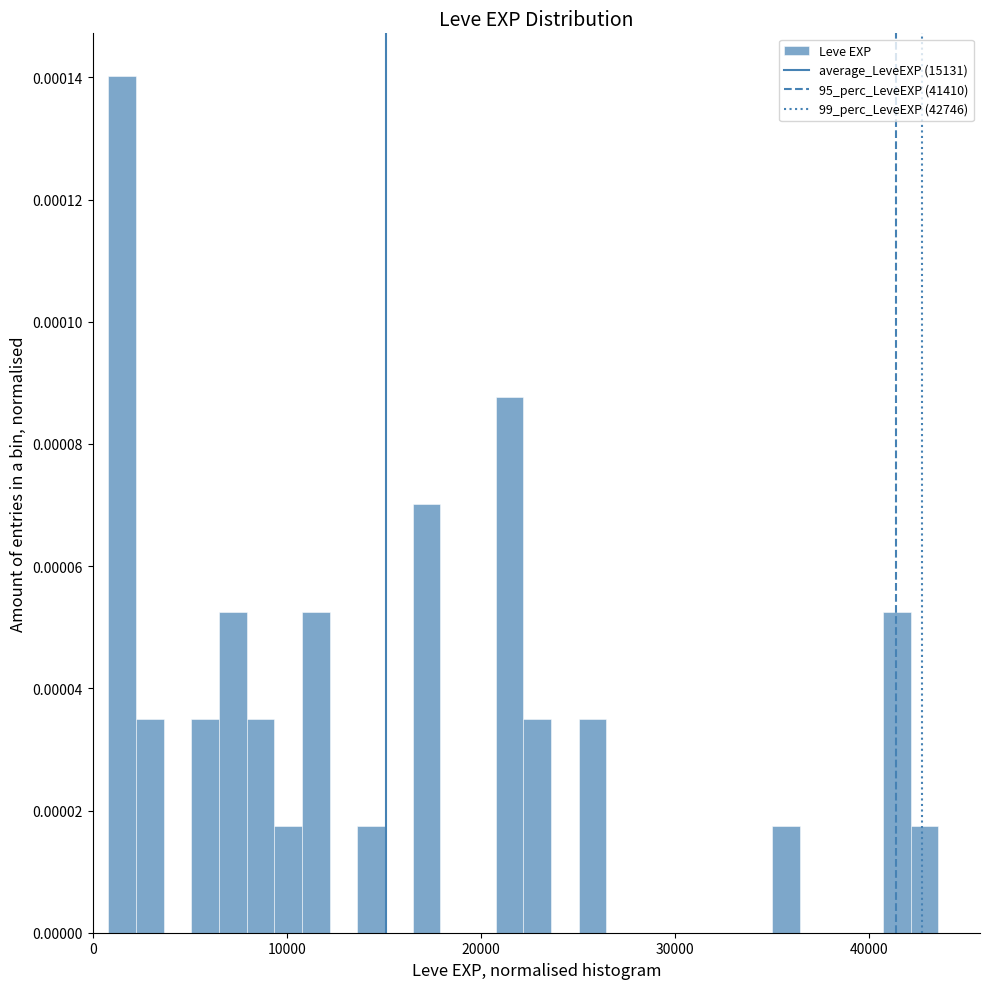

Read against the x-axis, roughly where is the centre of the tallest bar?

2000